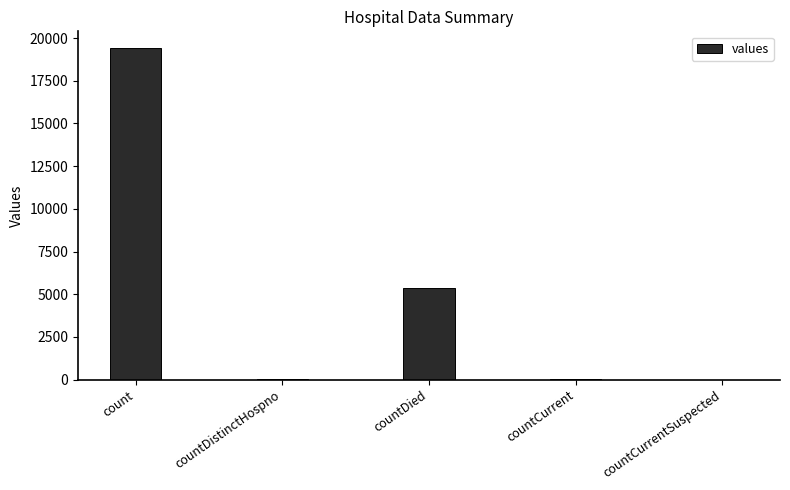

The value at countCurrentSuspected is 0. True or false?

True